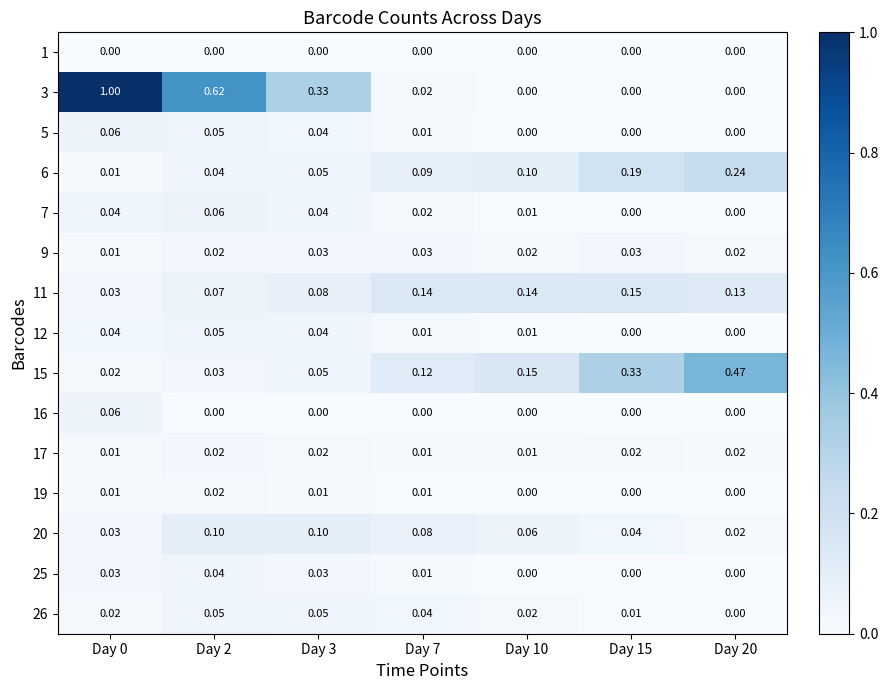

Is the value of 3 at Day 3 greater than the value of 6 at Day 20?

Yes